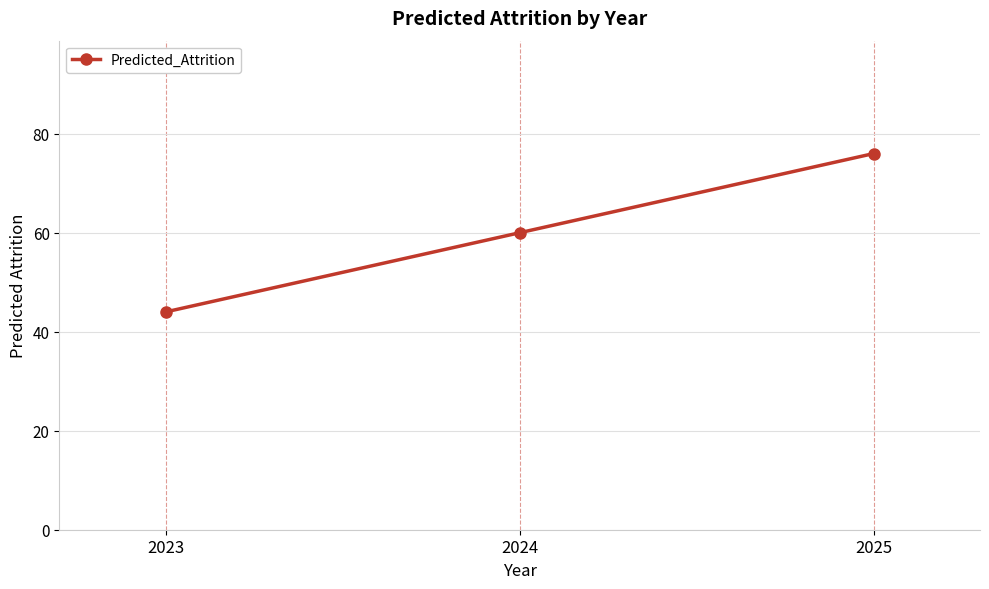

The chart shows a value of 76 at 2023. True or false?

False